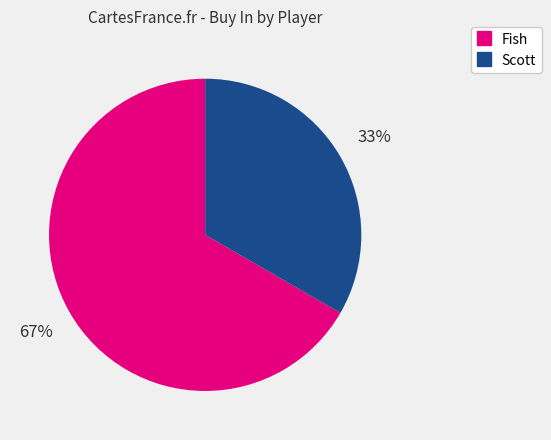

To the nearest percent, what is the average slice percentage?

50%